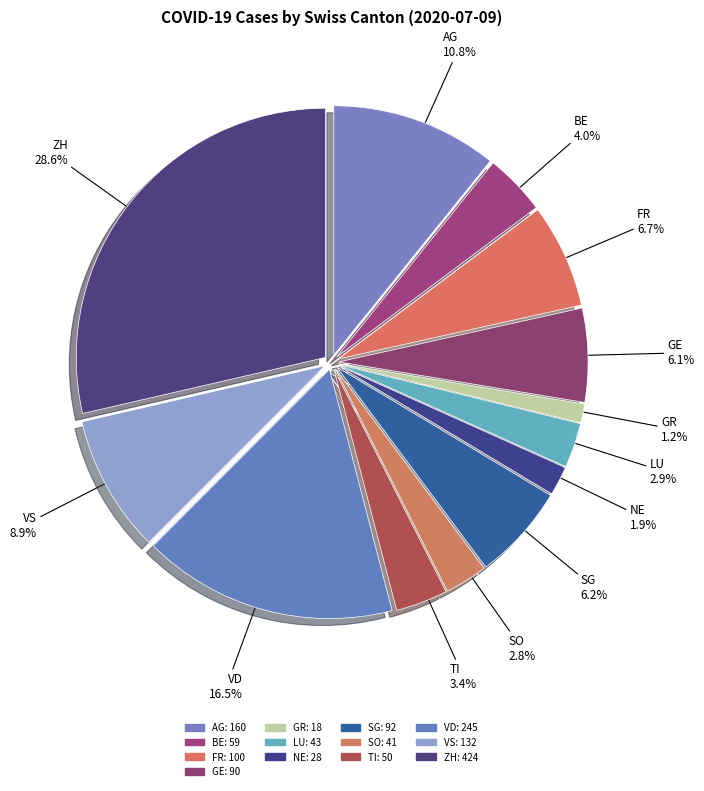

To the nearest percent, what percentage of the pie is NE?

2%